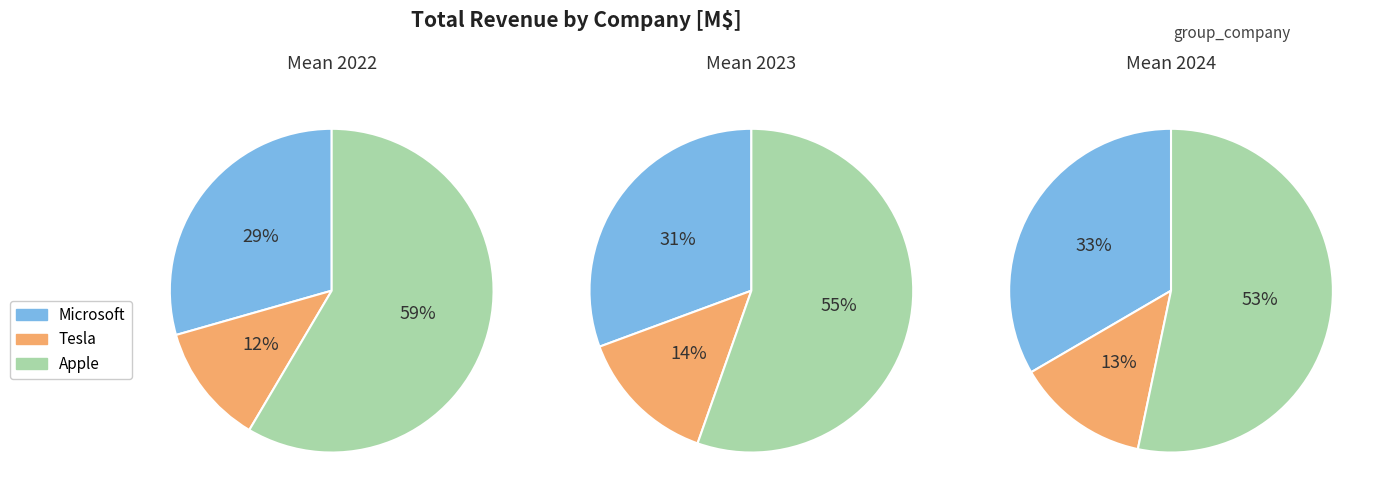

The 2023 slice represents 27% of the pie. True or false?

False